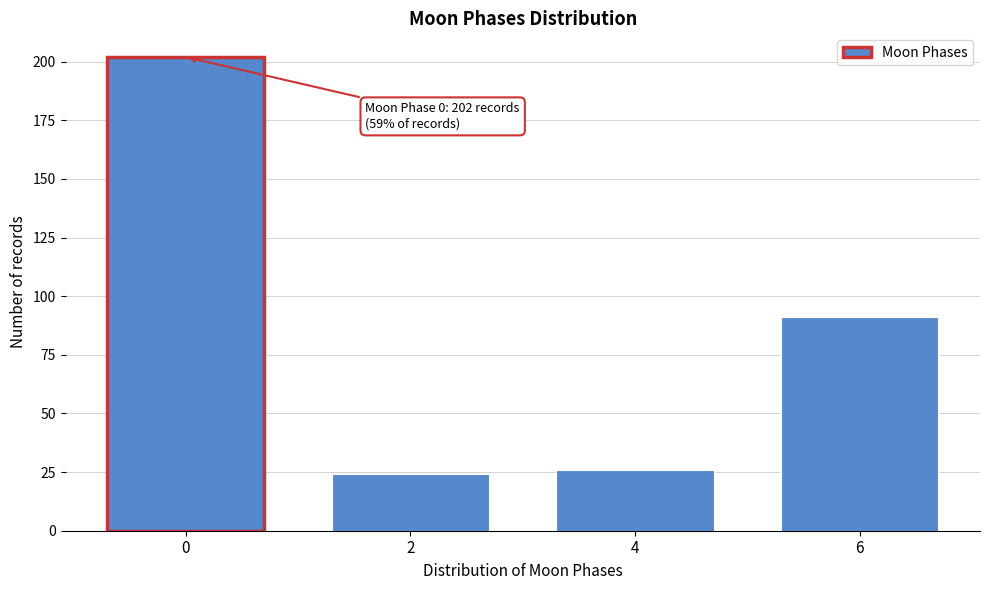

Reading left to right, transcribe all the data shown in this chart.

202	24	26	91